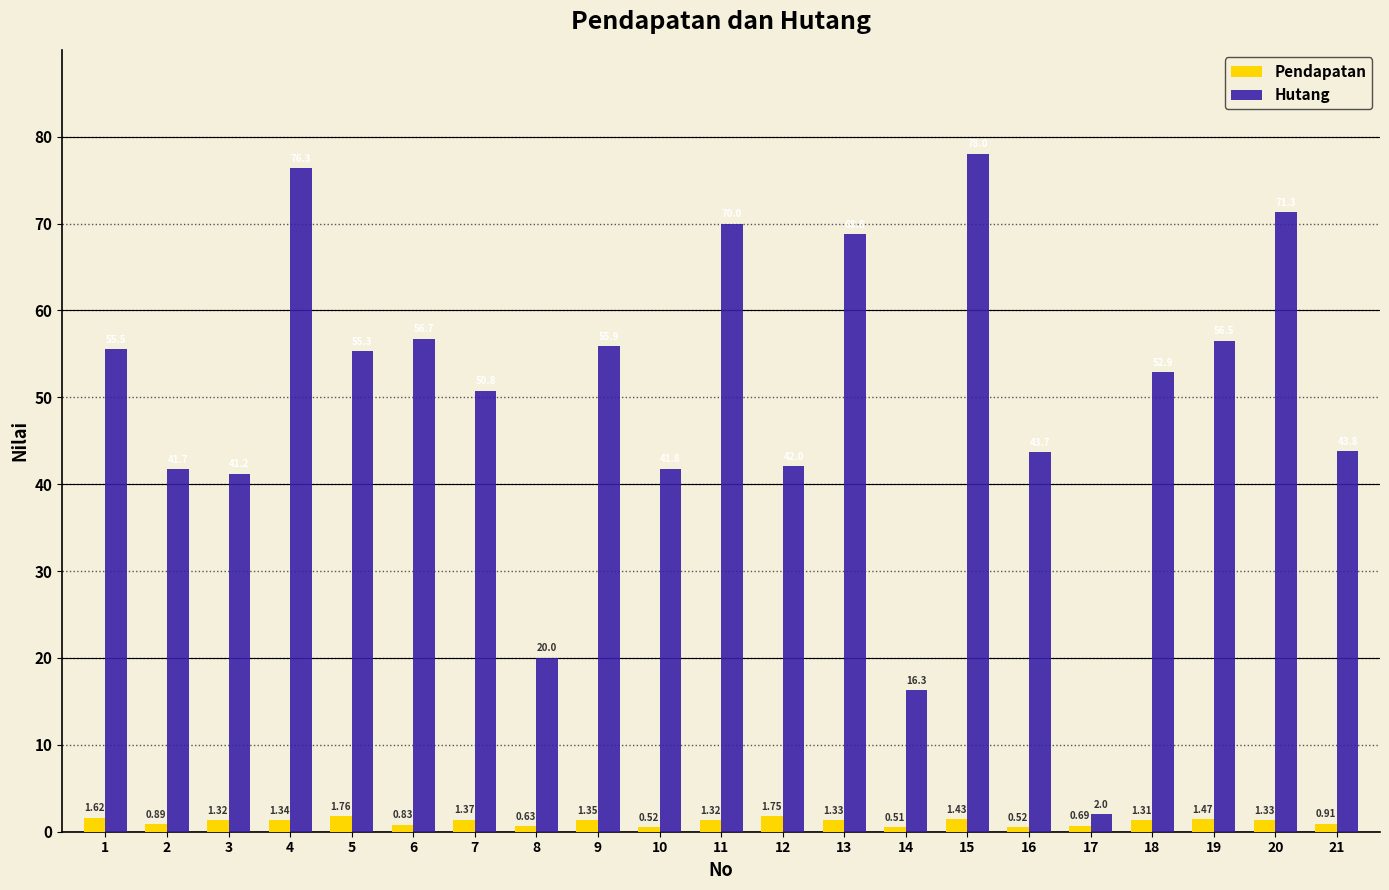

Between 4 and 18, which series saw the biggest shift?

Hutang